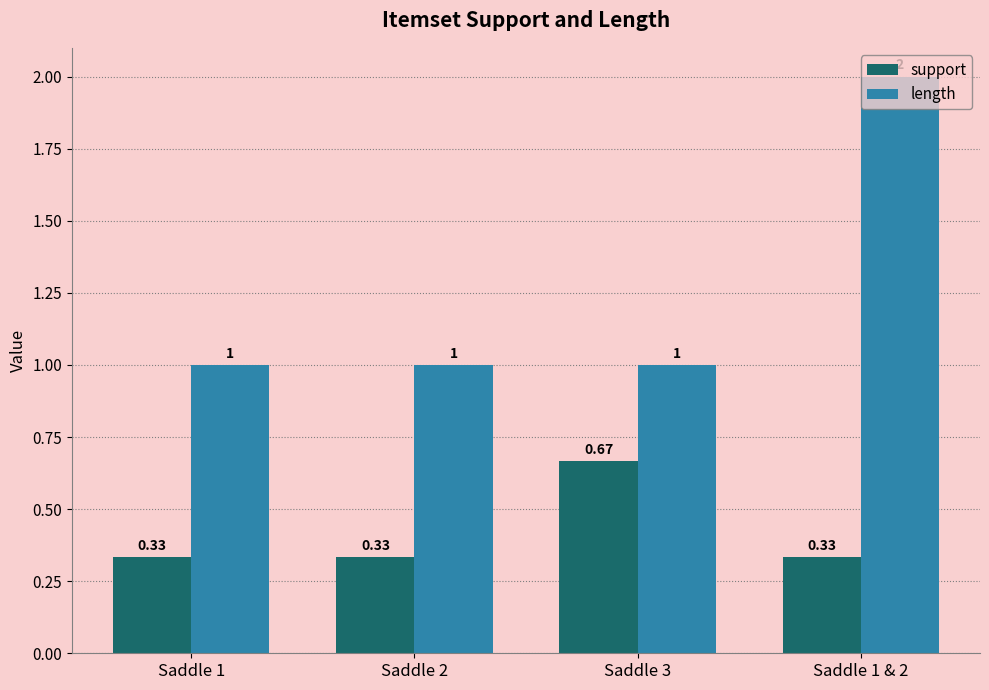

Count the support values in the range 0 to 1.

4